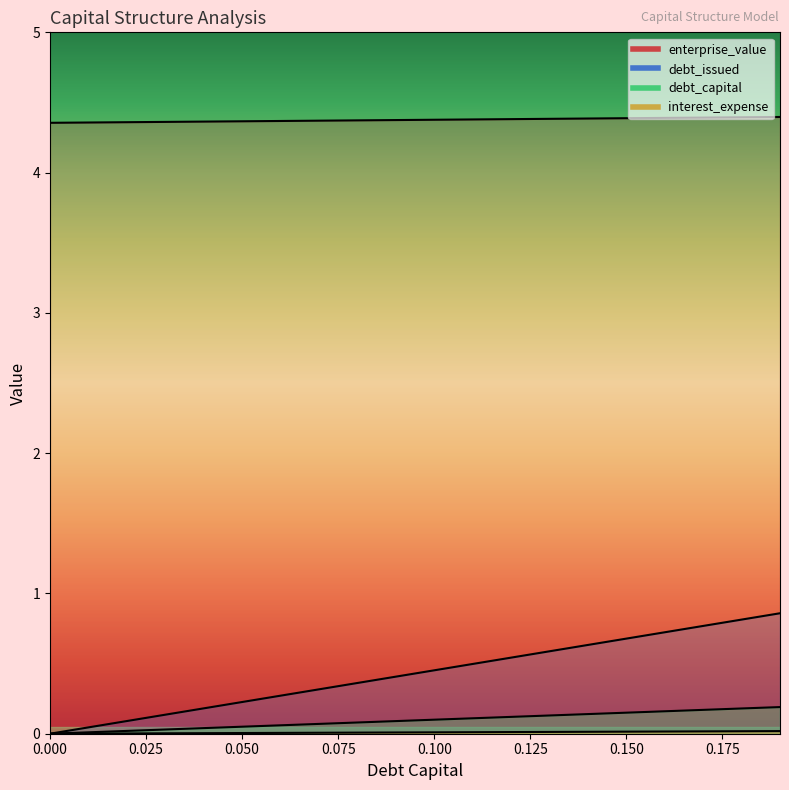

Reading left to right, what are all the values shown in this chart?

debt_capital: 0.0=0.0	0.01=0.0	0.02=0.0	0.03=0.0	0.04=0.0	0.05=0.1	0.06=0.1	0.07=0.1	0.08=0.1	0.09=0.1	0.1=0.1	0.11=0.1	0.12=0.1	0.13=0.1	0.14=0.1	0.15=0.1	0.16=0.2	0.17=0.2	0.18=0.2	0.19=0.2
enterprise_value: 0.0=4.4	0.01=4.4	0.02=4.4	0.03=4.4	0.04=4.4	0.05=4.4	0.06=4.4	0.07=4.4	0.08=4.4	0.09=4.4	0.1=4.4	0.11=4.4	0.12=4.4	0.13=4.4	0.14=4.4	0.15=4.4	0.16=4.4	0.17=4.4	0.18=4.4	0.19=4.4
debt_issued: 0.0=0.0	0.01=0.0	0.02=0.1	0.03=0.1	0.04=0.2	0.05=0.2	0.06=0.3	0.07=0.3	0.08=0.4	0.09=0.4	0.1=0.5	0.11=0.5	0.12=0.5	0.13=0.6	0.14=0.6	0.15=0.7	0.16=0.7	0.17=0.8	0.18=0.8	0.19=0.9
interest_expense: 0.0=0.0	0.01=0.0	0.02=0.0	0.03=0.0	0.04=0.0	0.05=0.0	0.06=0.0	0.07=0.0	0.08=0.0	0.09=0.0	0.1=0.0	0.11=0.0	0.12=0.0	0.13=0.0	0.14=0.0	0.15=0.0	0.16=0.0	0.17=0.0	0.18=0.0	0.19=0.0